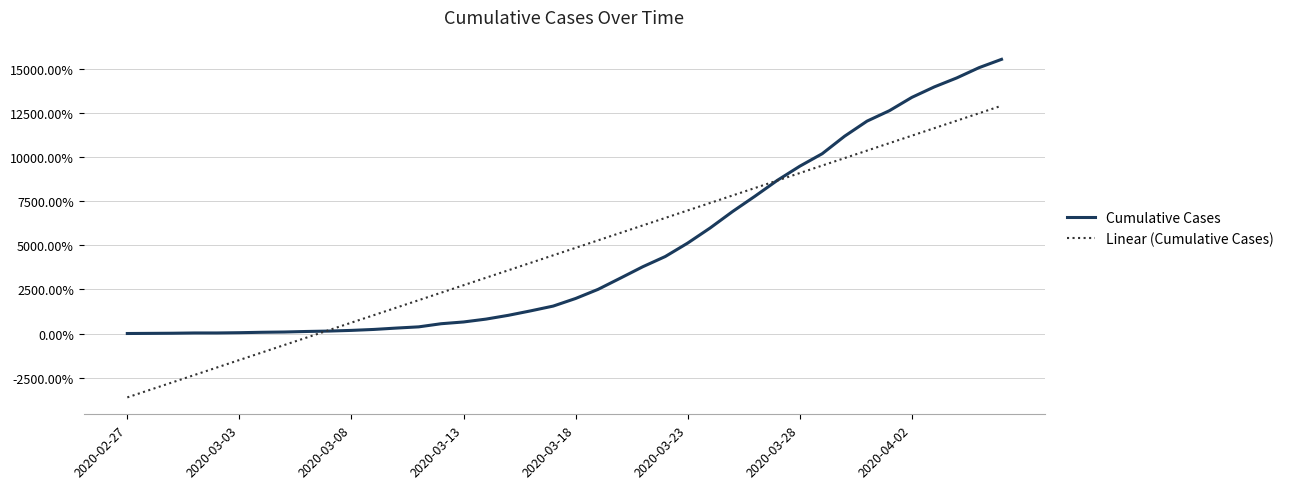

Rank the series by their maximum value, from highest to lowest.

Cumulative Cases, Linear (Cumulative Cases)